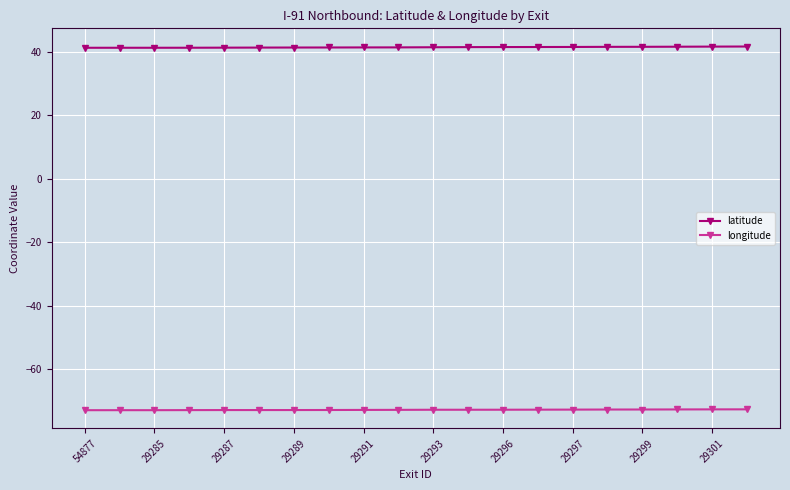

List the series in order of their overall mean, lowest first.

longitude, latitude